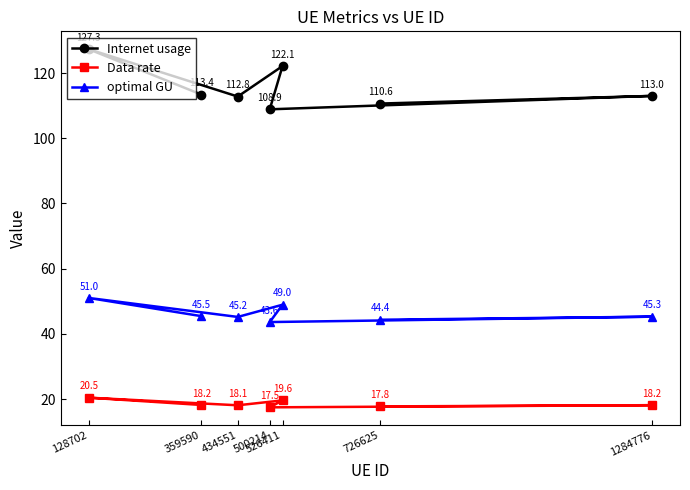

What is the value of the Data rate point at the 2nd from the left?

18.2